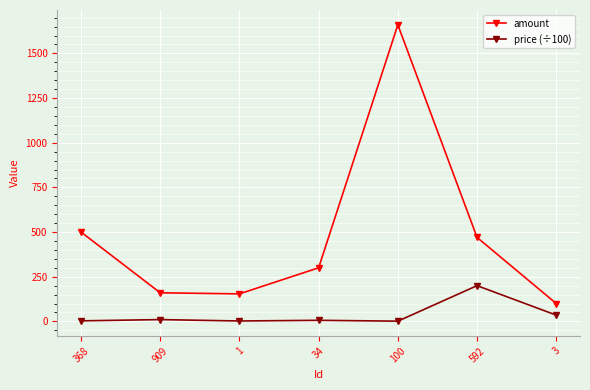

How many values in the amount series are below 300?

3